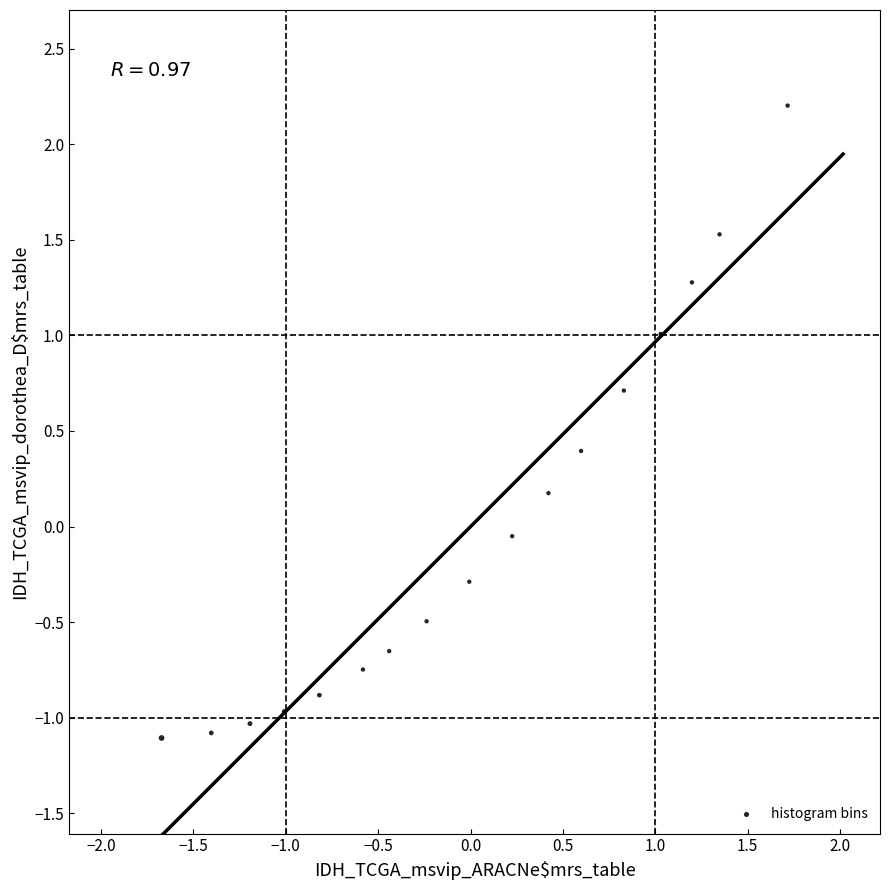

What is the range of X values (max minus min)?

3.4